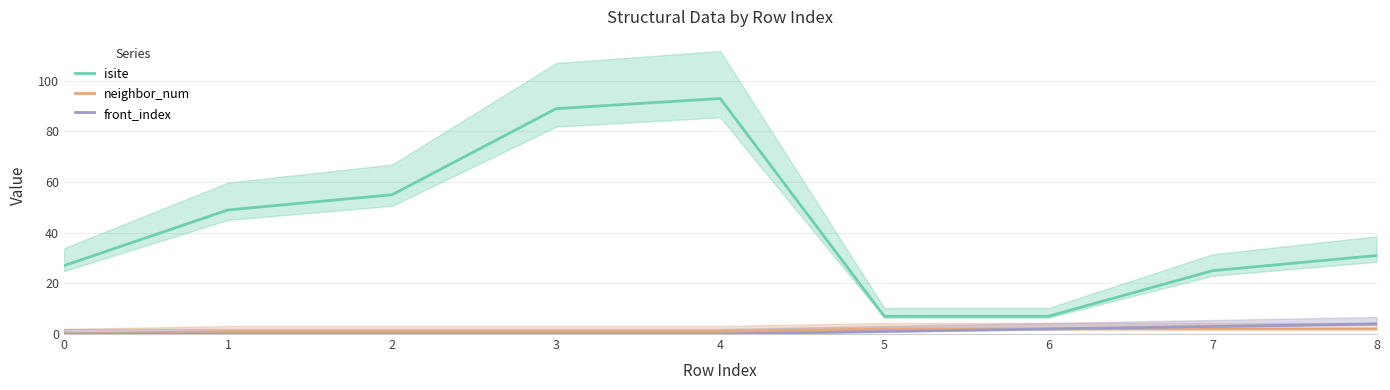

True or false: front_index and isite cross at least once.

False